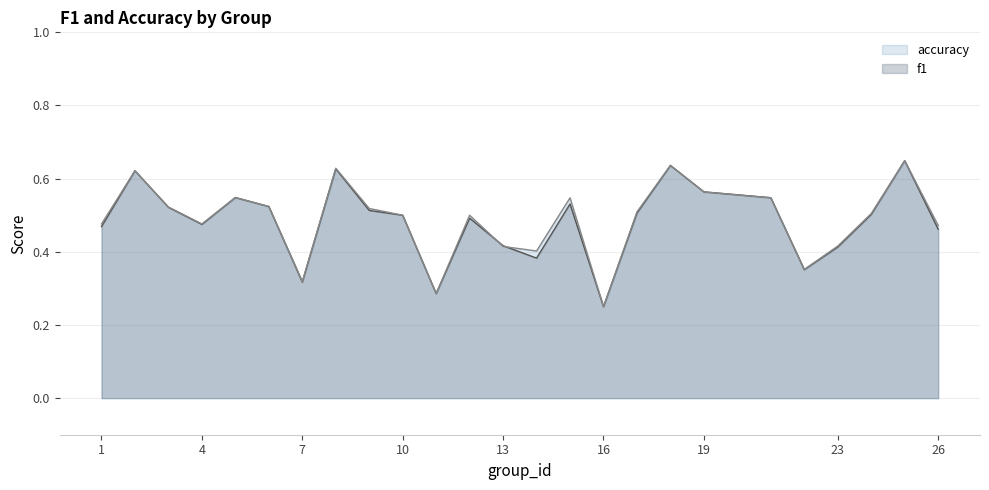

The value of accuracy at 18 is 0.6. True or false?

True